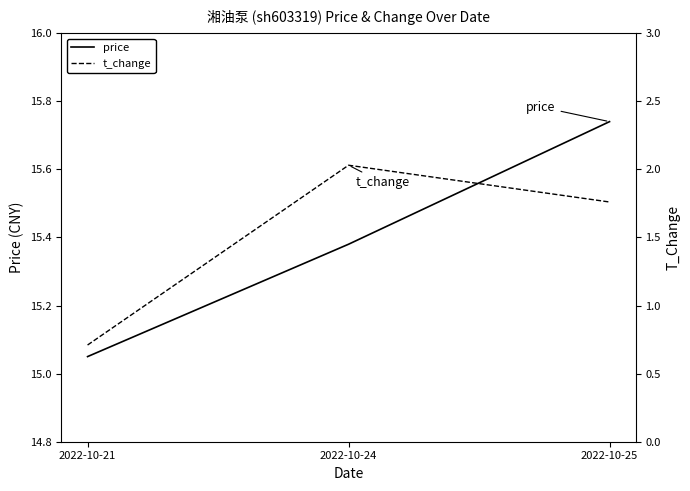

What is the difference between the price values at 2022-10-24 and 2022-10-25?

0.4